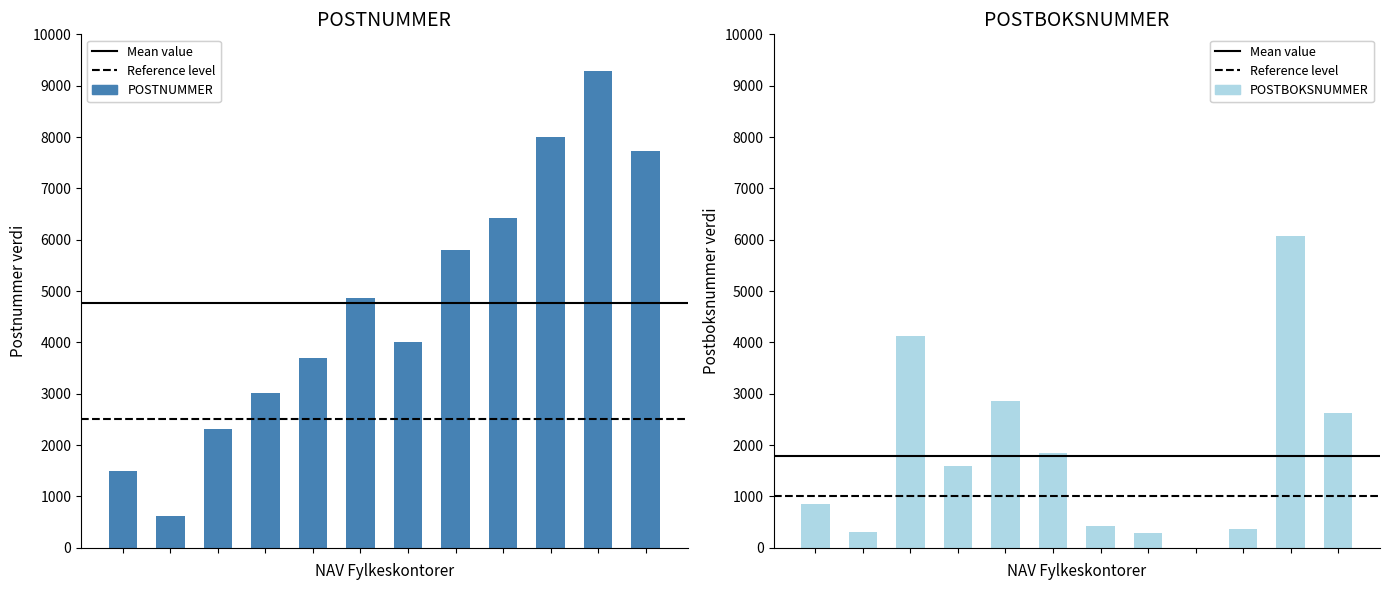

What is the maximum value shown in the chart?

9290